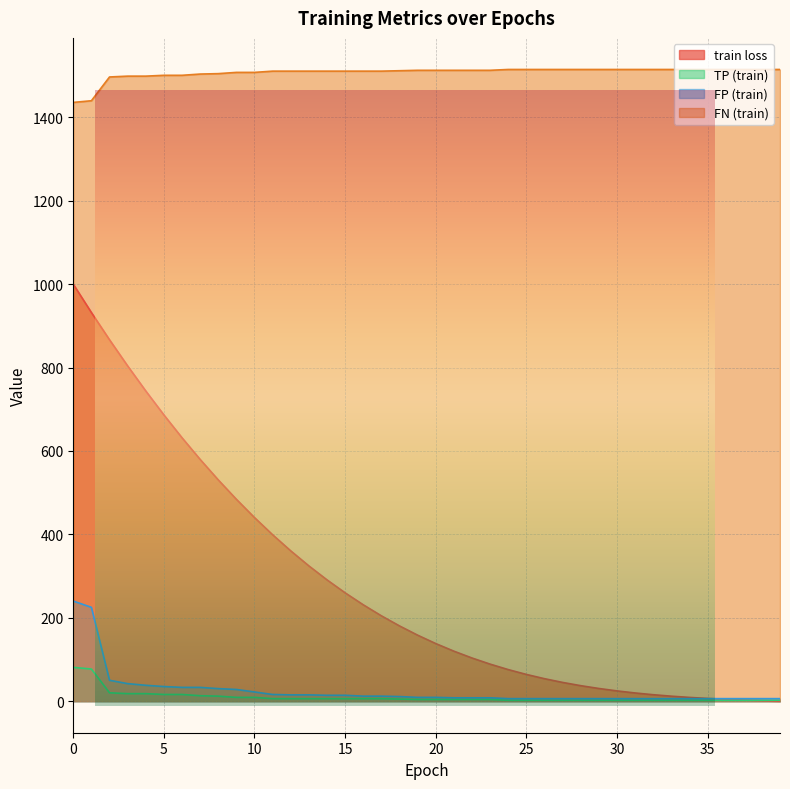

True or false: train loss has a value of 774.9 at 9.

False